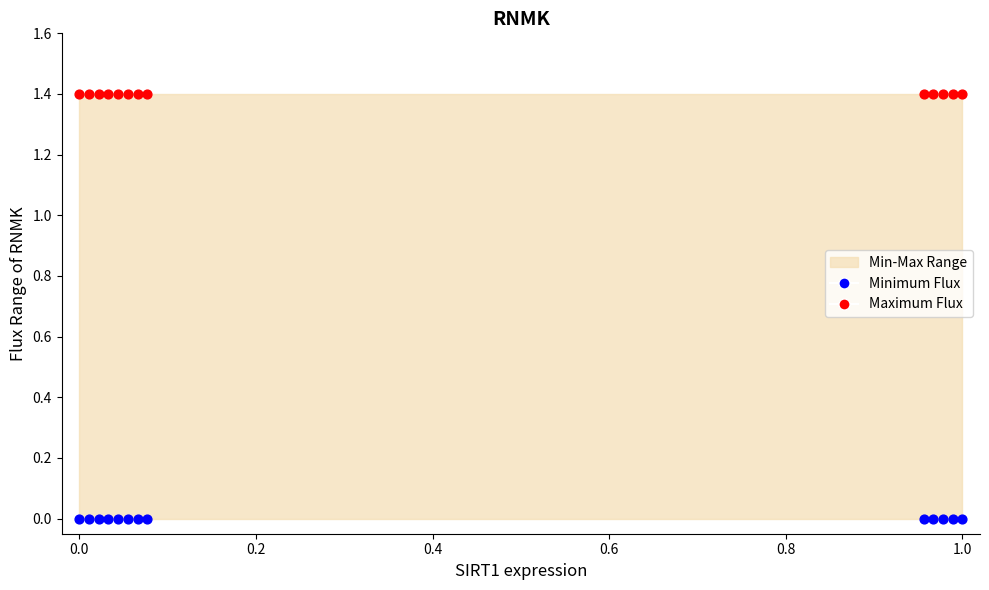

Which series contains the highest Y value?

Maximum Flux